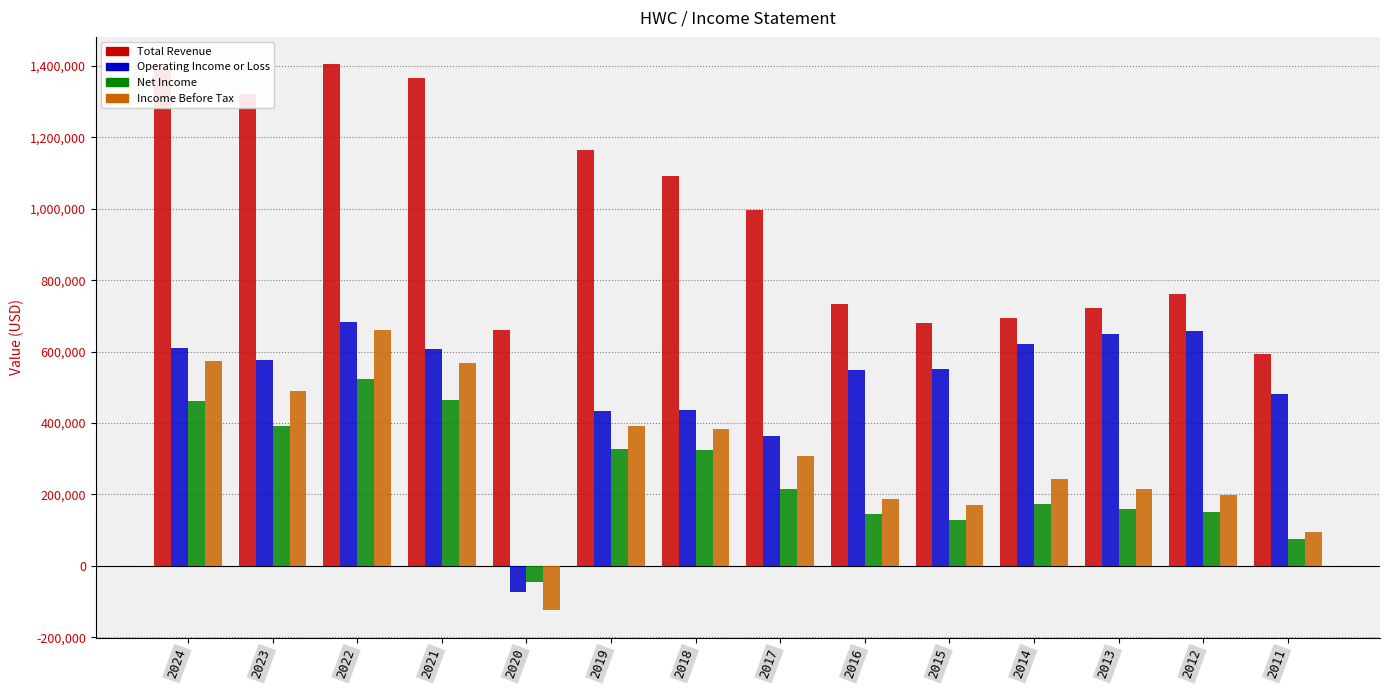

Which series has the widest spread of values?

Total Revenue